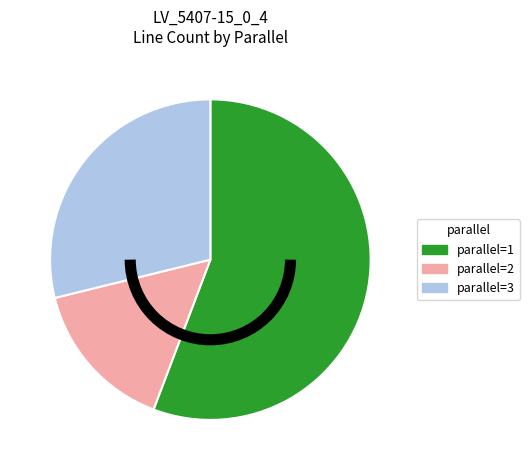

Is it true that parallel=1 is 47% of the pie?

False